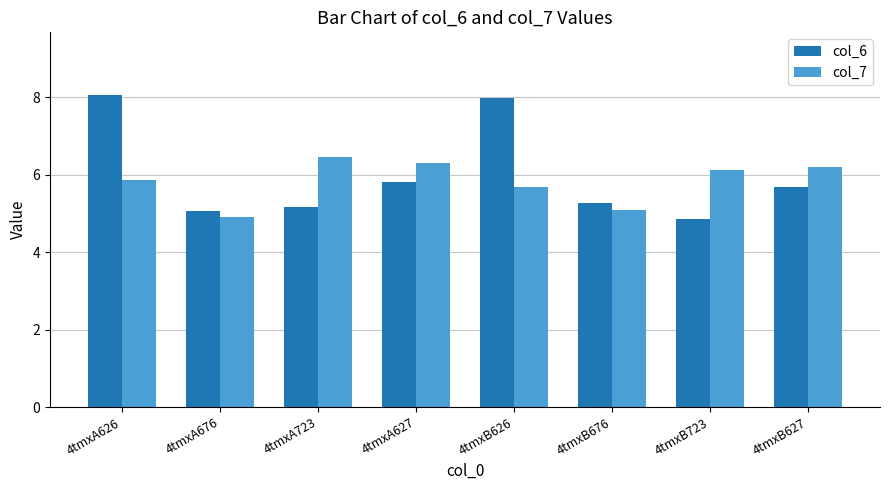

How many data points in col_6 are less than 5?

1